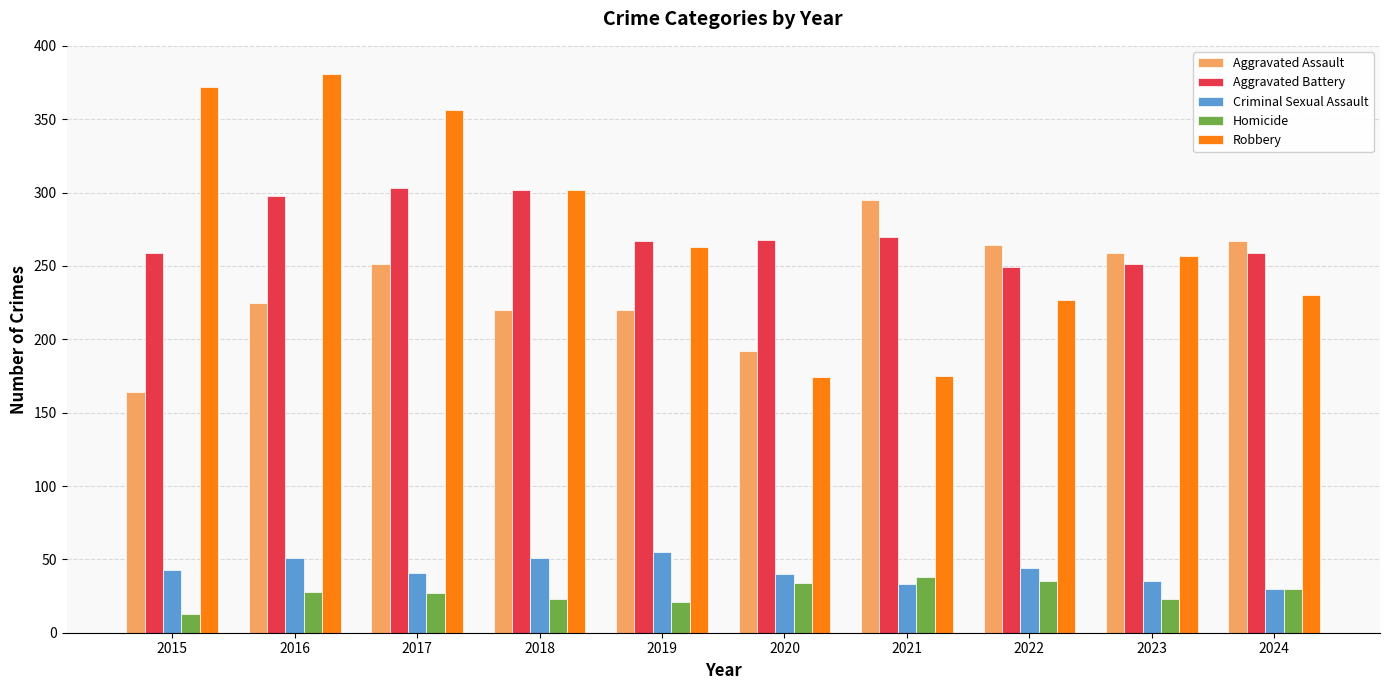

What is the sum of the Criminal Sexual Assault values at 2016 and 2022?

95